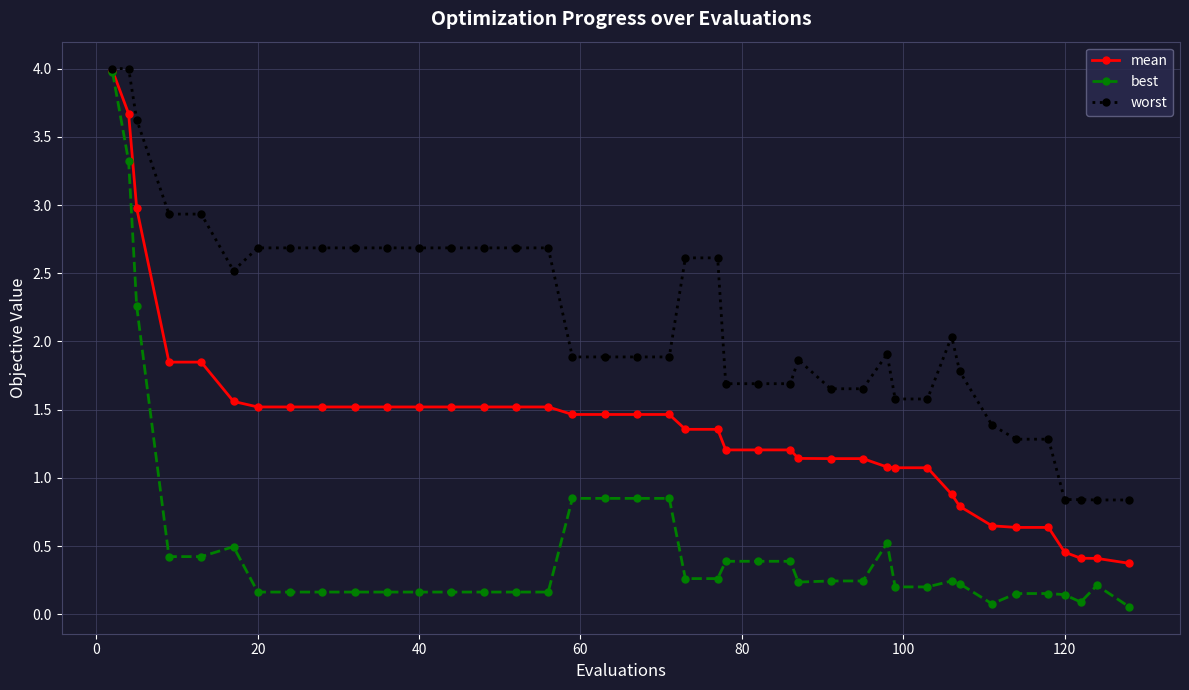

What is the value of the worst point at the 15th from the left?

2.7